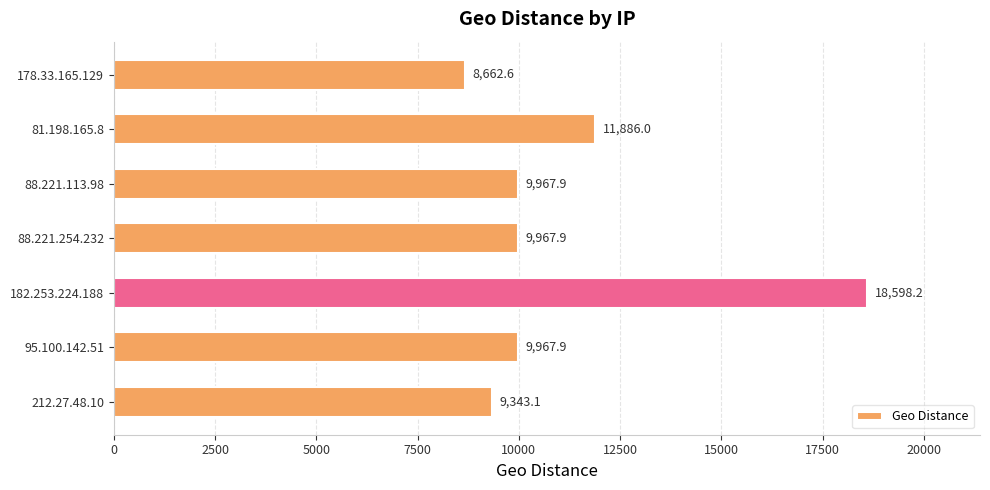

The chart shows a value of 18598.2 at 182.253.224.188. True or false?

True